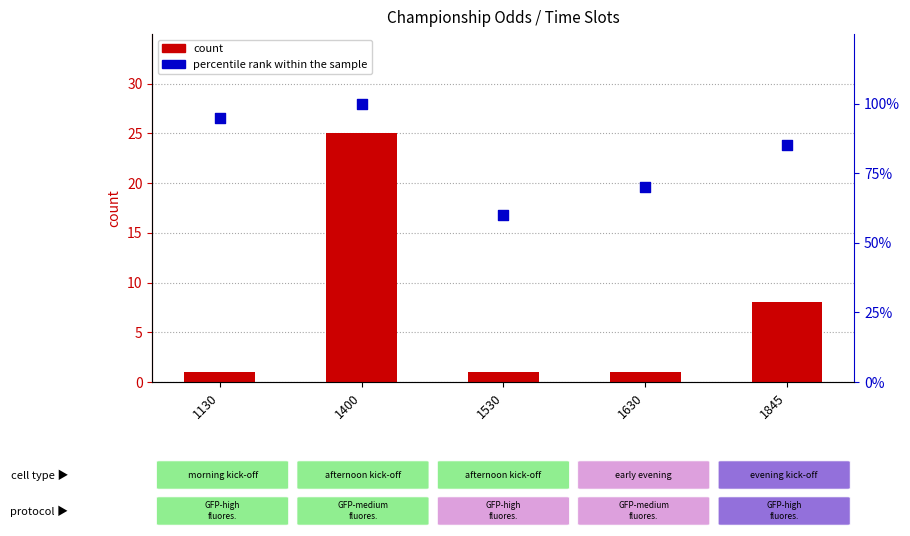

At how many categories does at least one series exceed 2?

5